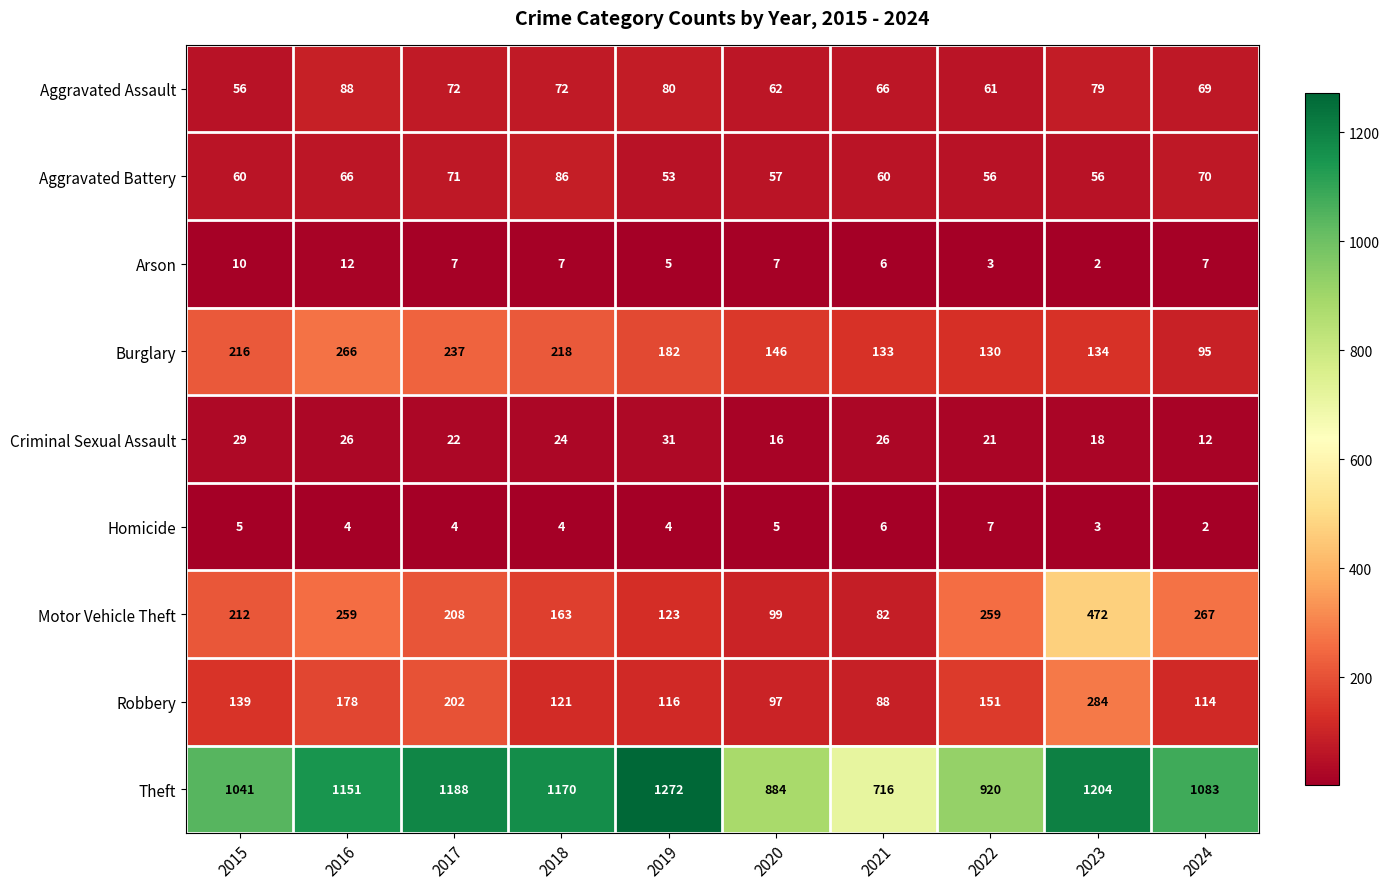

What is the spread (max minus min) of values at 2024?

1081